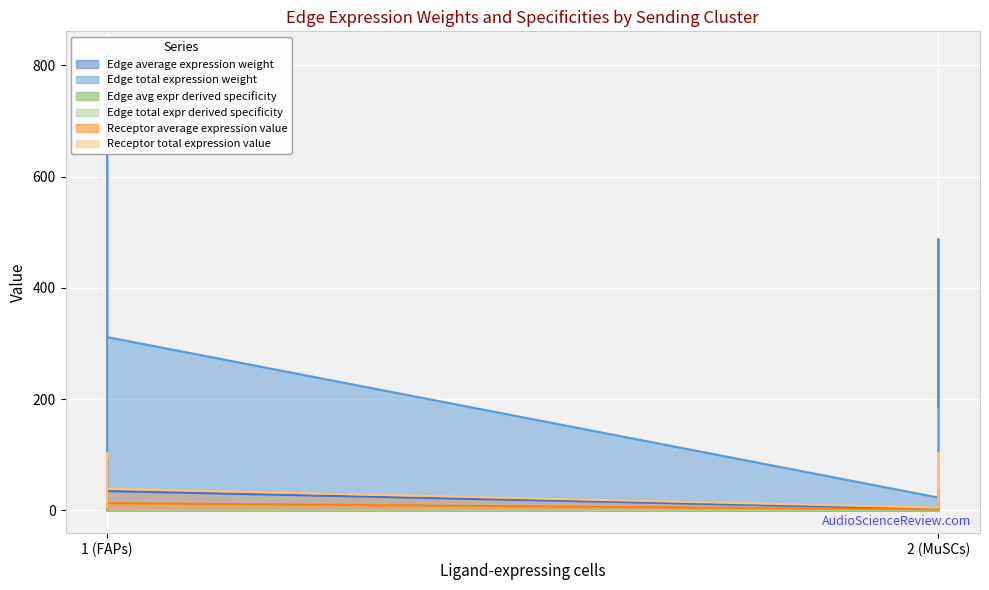

How many distinct data groups are displayed?

6